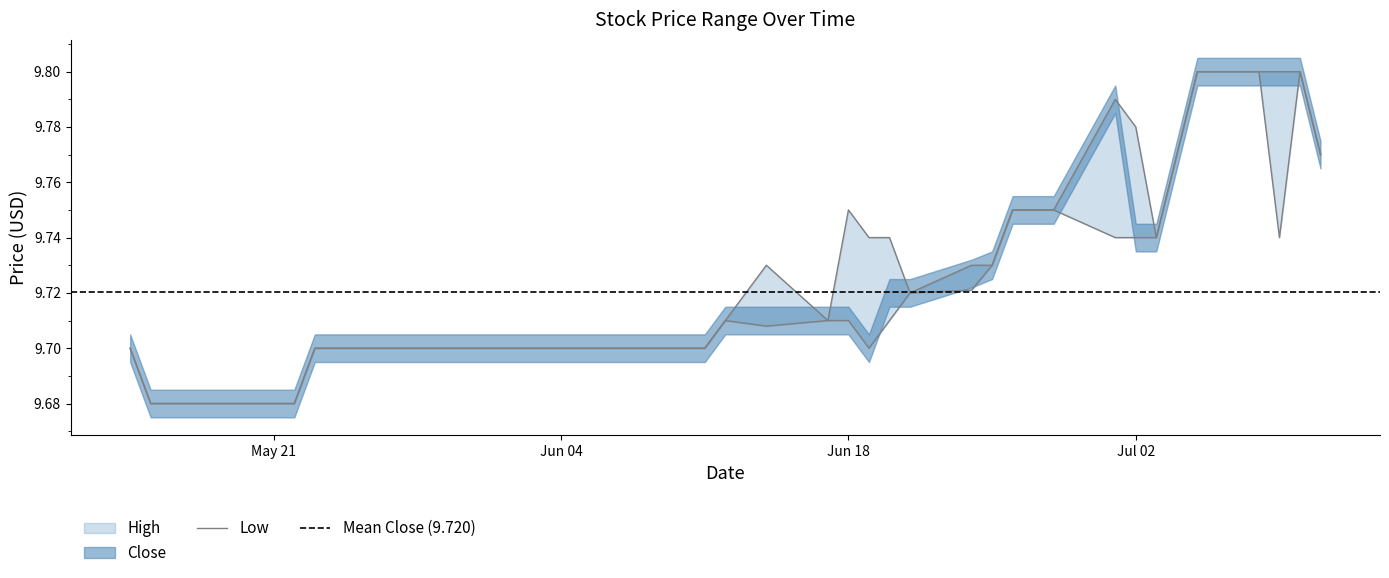

At which label does High reach its minimum?

2019-05-15